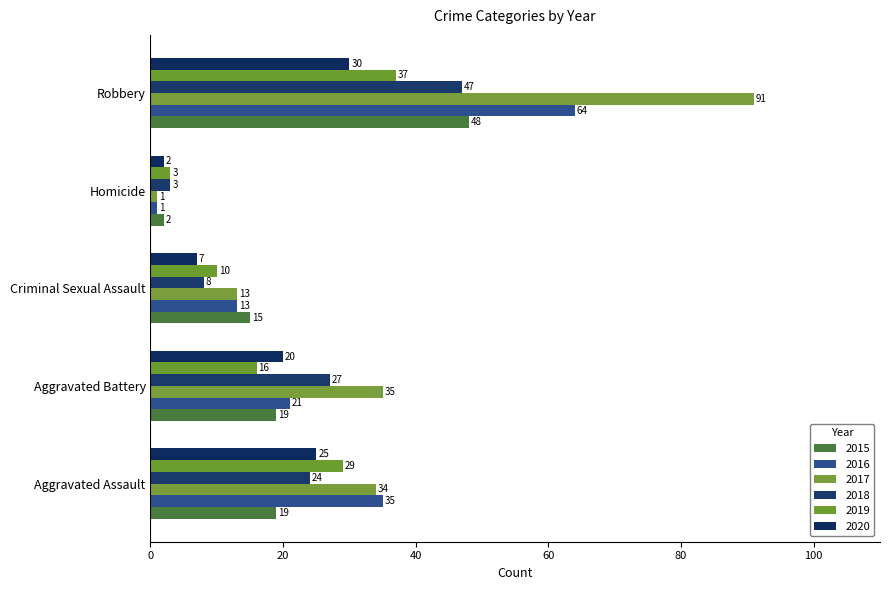

Between Criminal Sexual Assault and Aggravated Battery, which is larger?

Aggravated Battery